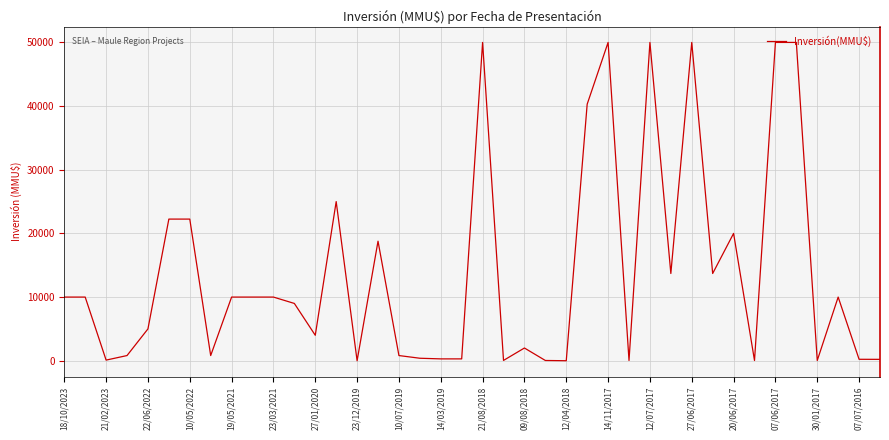

What is the greatest value displayed?

50000